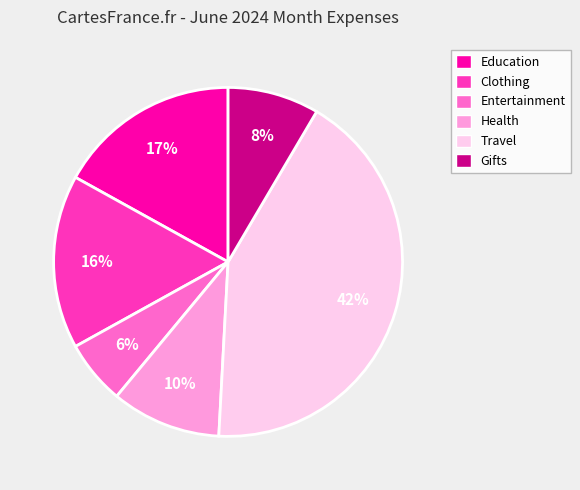

To the nearest percent, what is the average slice percentage?

17%